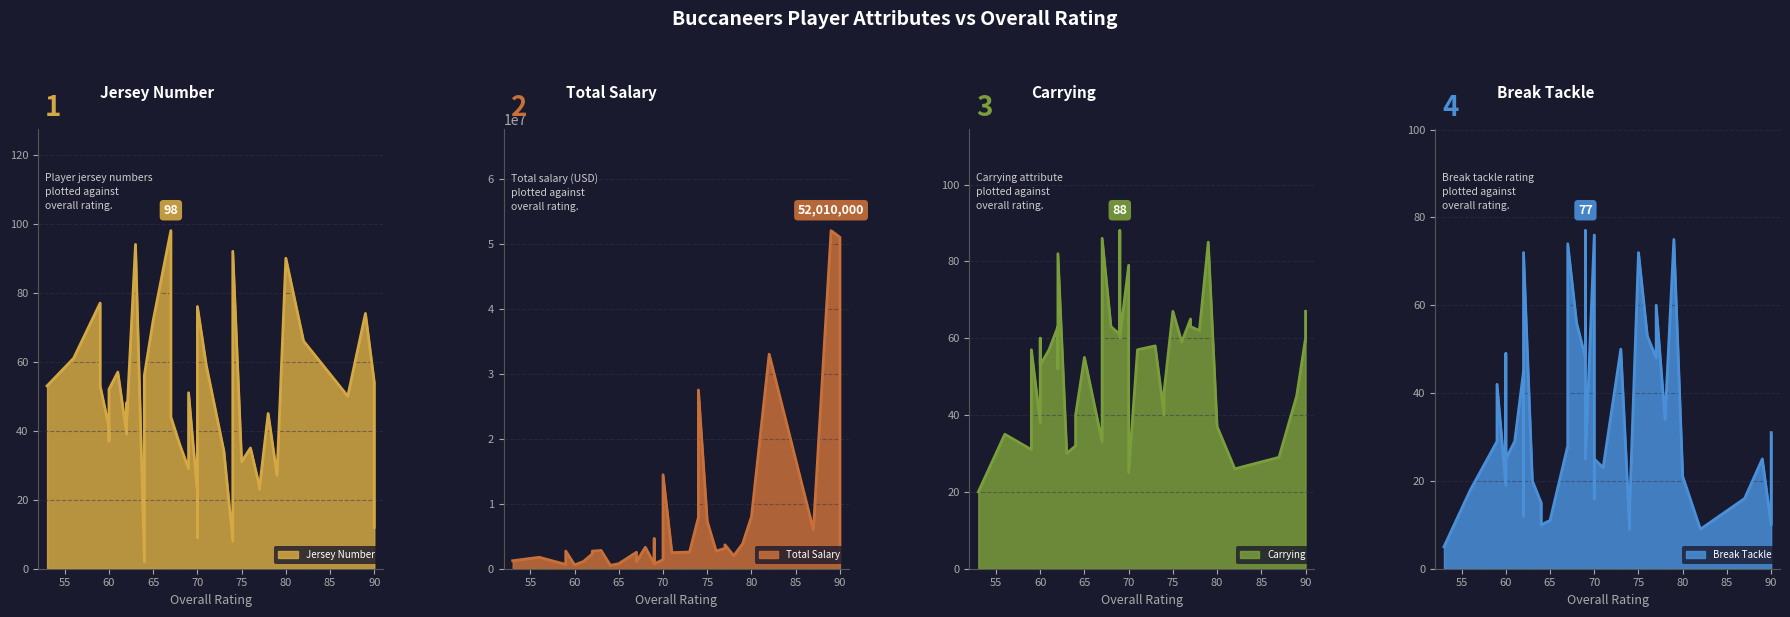

Reading right to left, what are all the values shown in this chart?

Jersey Number: 12	8	53	52	48	51	59	45	54	72	76	41	98	90	61	77	74	57	94	56	92	2	9	43	44	30	22	27	34	31	50	37	39	36	29	35	23	24	53	66
Total Salary: 1000000	7900000	2714937	590000	2460000	750000	2480000	2000000	50990000	780000	14450000	590000	2540000	8000000	1760000	660000	52010000	1110000	2808210	500000	27500000	610000	2520000	2711503	1090000	4610722	1390000	3840000	2560000	7307177	5960000	590000	2270000	3300000	750000	2720000	3670000	3120000	1230000	33000000
Carrying: 67	40	57	53	52	60	57	62	60	55	25	38	33	37	35	31	45	57	30	40	46	32	40	82	86	88	79	85	58	67	29	60	63	63	61	59	63	65	20	26
Break Tackle: 31	9	42	25	12	25	23	34	10	11	25	19	28	21	18	29	25	29	20	10	14	15	16	72	74	77	76	75	50	72	16	49	45	56	48	53	60	48	5	9